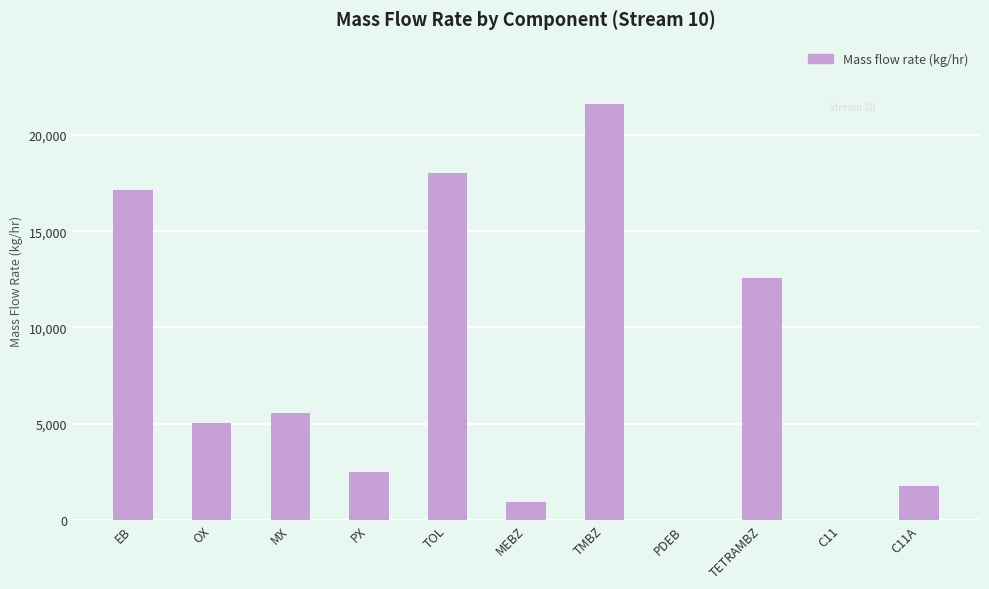

Approximately how many times larger is the value at OX compared to PX?

2.0